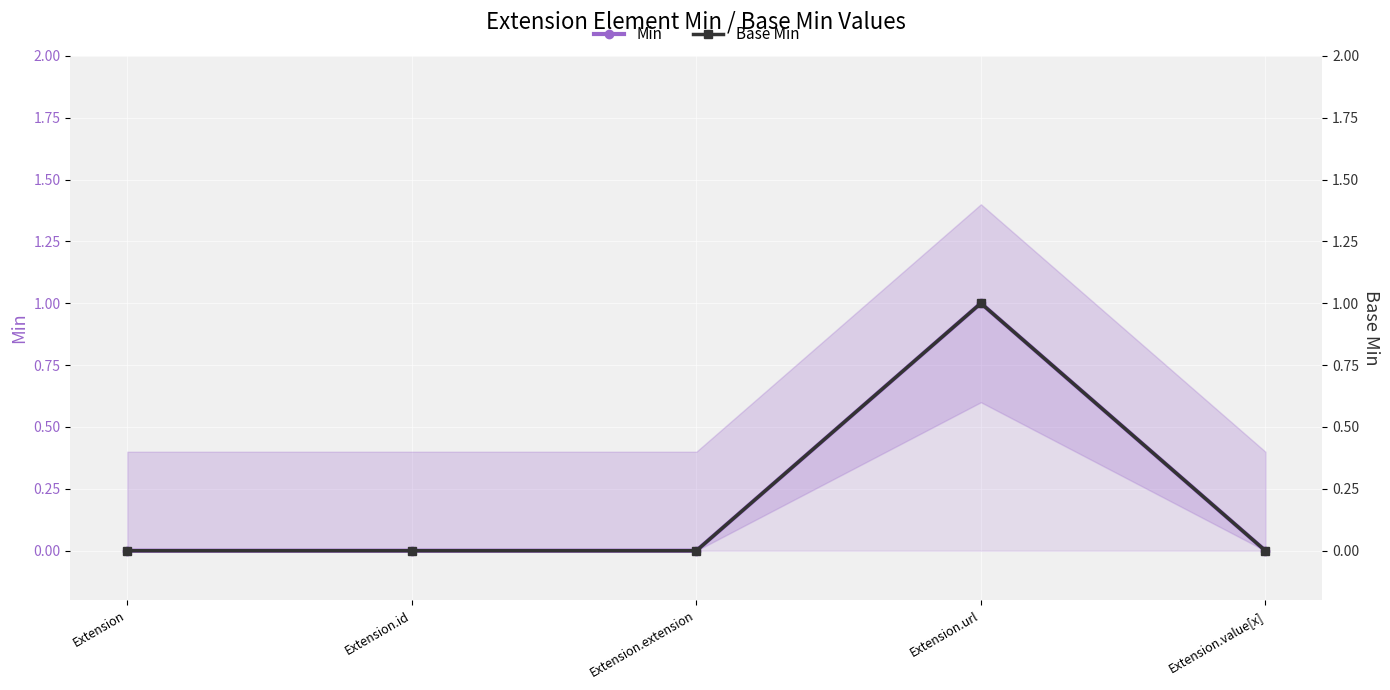

Which series has the largest total across all categories?

Min